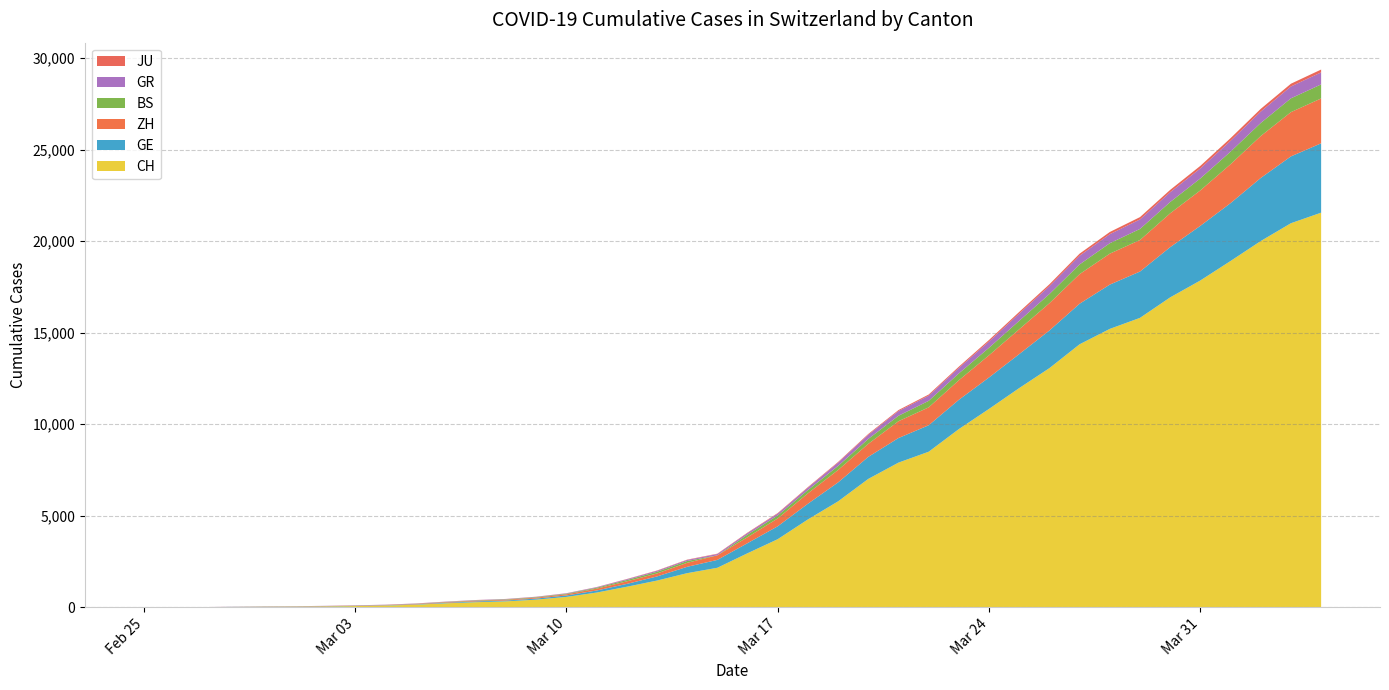

Reading right to left, list all the values displayed in this chart.

CH: 21554	20978	20005	18915	17852	16928	15809	15207	14367	13064	11975	10838	9735	8498	7904	7014	5788	4801	3722	2954	2160	1866	1461	1124	806	569	419	327	280	219	142	97	69	50	36	30	20	8	4	0
GE: 3788	3650	3445	3160	2984	2743	2530	2419	2215	2057	1856	1717	1600	1445	1342	1204	1035	857	705	551	430	347	225	154	113	79	60	45	43	30	20	16	14	11	10	9	5	1	1	0
ZH: 2450	2417	2289	2125	1936	1848	1722	1690	1616	1489	1357	1213	1067	978	919	711	679	568	429	326	250	218	163	140	101	62	49	40	34	29	23	15	13	10	7	6	2	2	0	0
BS: 767	754	714	687	653	617	605	569	530	501	462	410	374	356	297	270	220	181	164	143	0	100	92	73	49	33	28	24	21	15	8	3	3	1	1	1	1	1	0	0
GR: 657	649	622	592	547	535	519	495	474	433	393	343	300	284	258	226	182	128	101	84	71	56	53	43	31	22	18	18	17	16	14	12	9	9	6	6	6	2	2	0
JU: 154	149	149	145	140	128	127	119	114	100	92	82	69	61	54	44	36	32	29	25	19	18	17	12	7	7	7	5	5	4	4	2	2	1	1	1	1	1	0	0